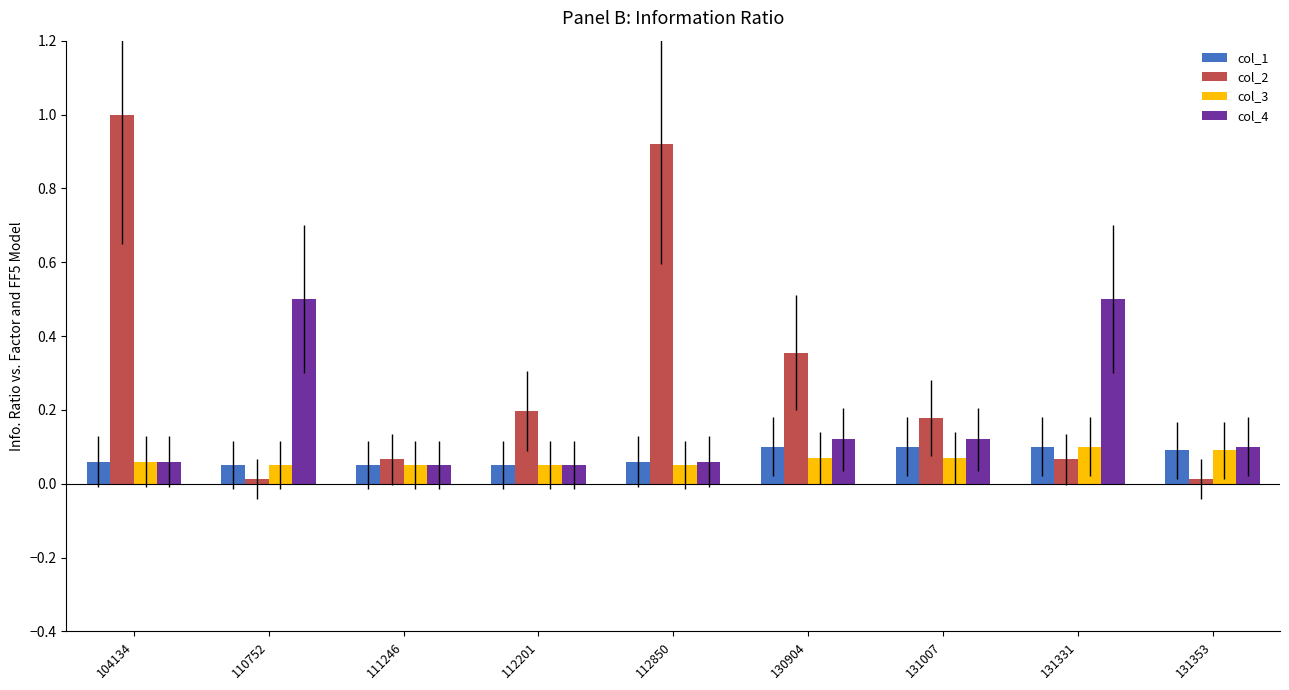

What is the sum of the col_2 values at 112201 and 130904?

0.6